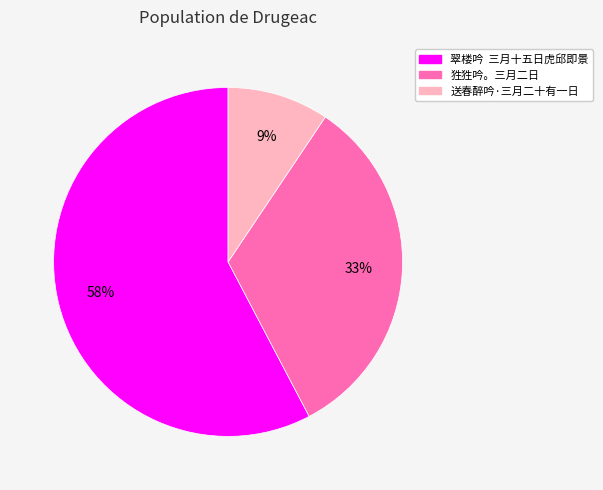

To the nearest percent, what is the combined percentage of 翠楼吟 三月十五日虎邱即景 and 送春醉吟·三月二十有一日?

67%